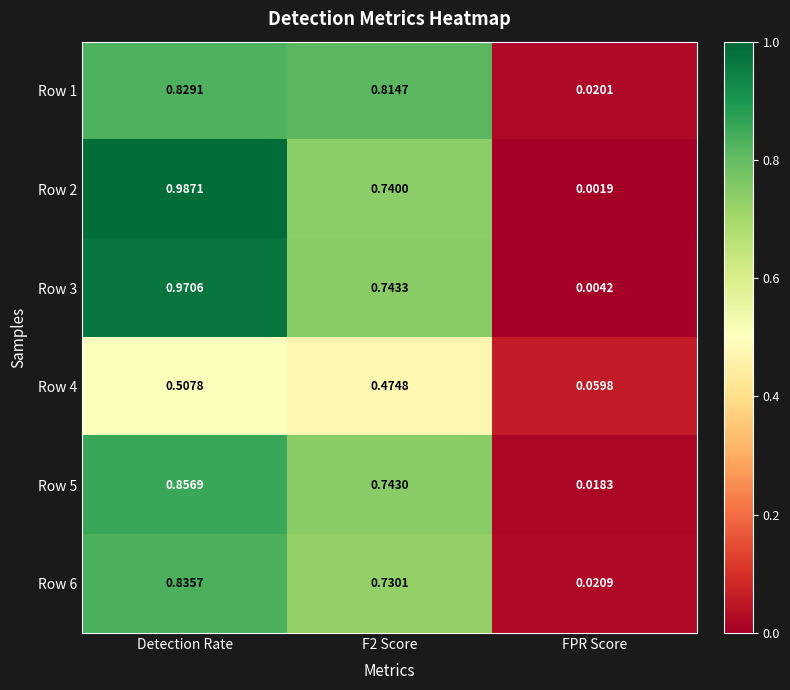

At which label is Row 2 closest to 0?

FPR Score